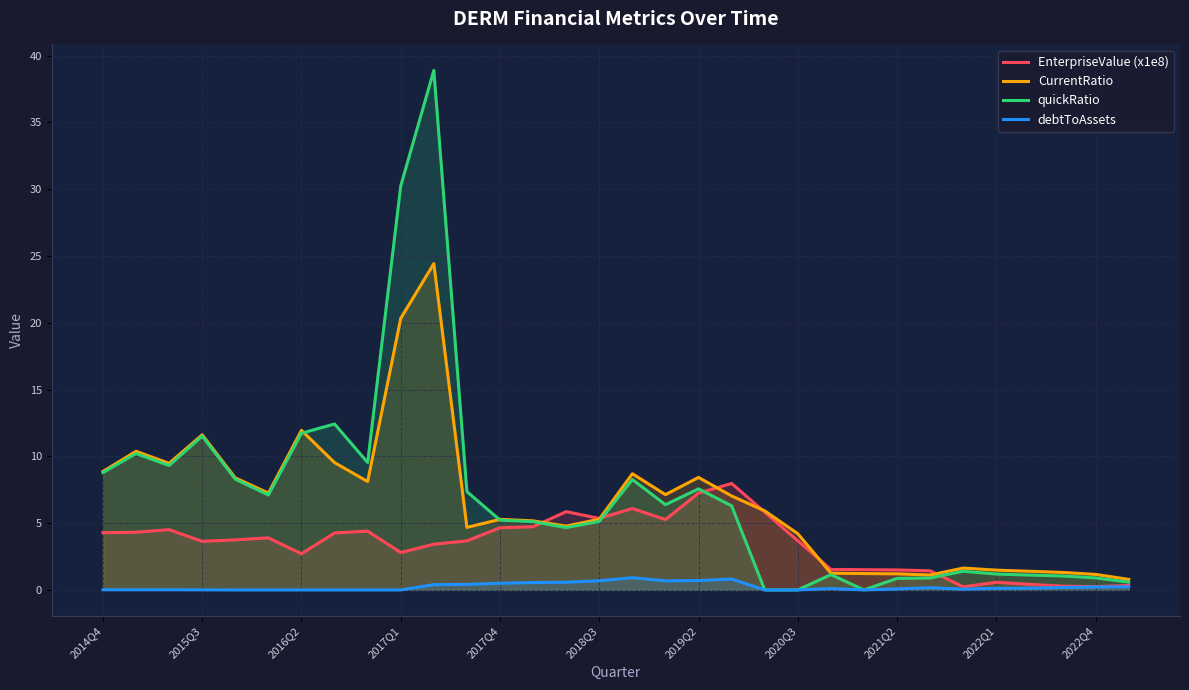

In CurrentRatio, how many points are lower than both neighbors (excluding endpoints)?

7